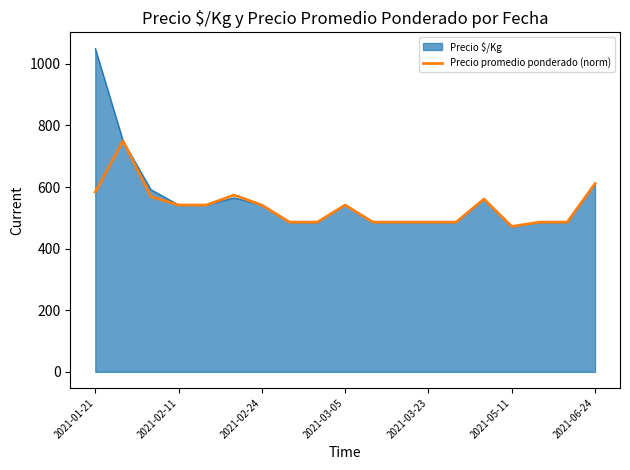

Which series has the widest spread of values?

Precio $/Kg